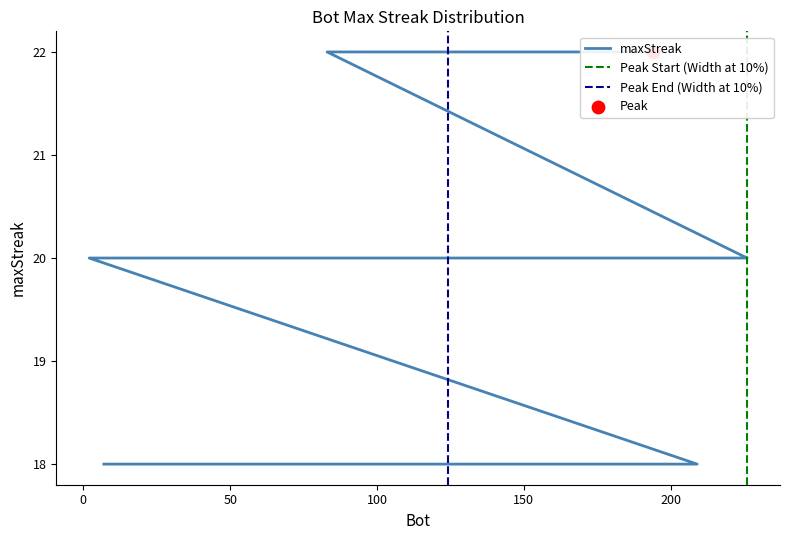

What is the ratio of the value at 49 to the value at 114?

1.0